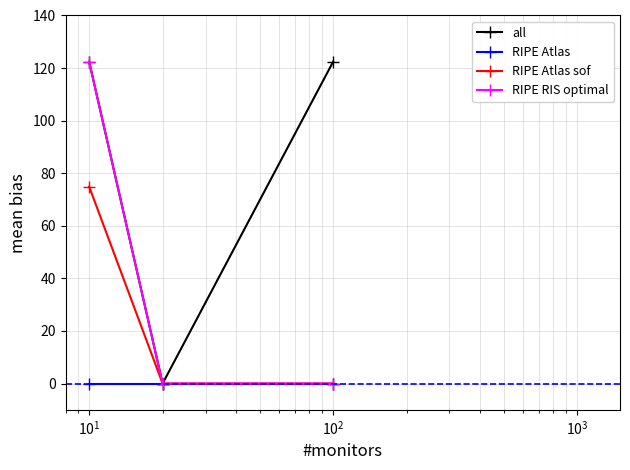

Does the chart display data point markers on the line(s)?

Yes